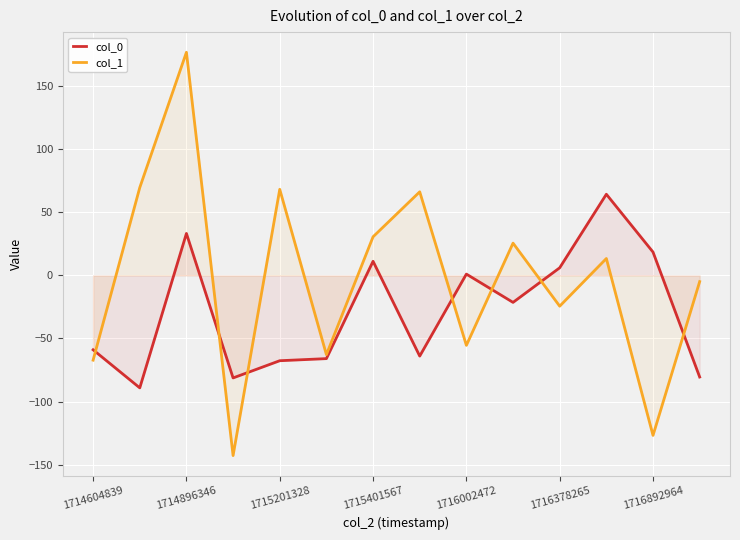

At which category does col_0 reach its first local peak?

1714896346